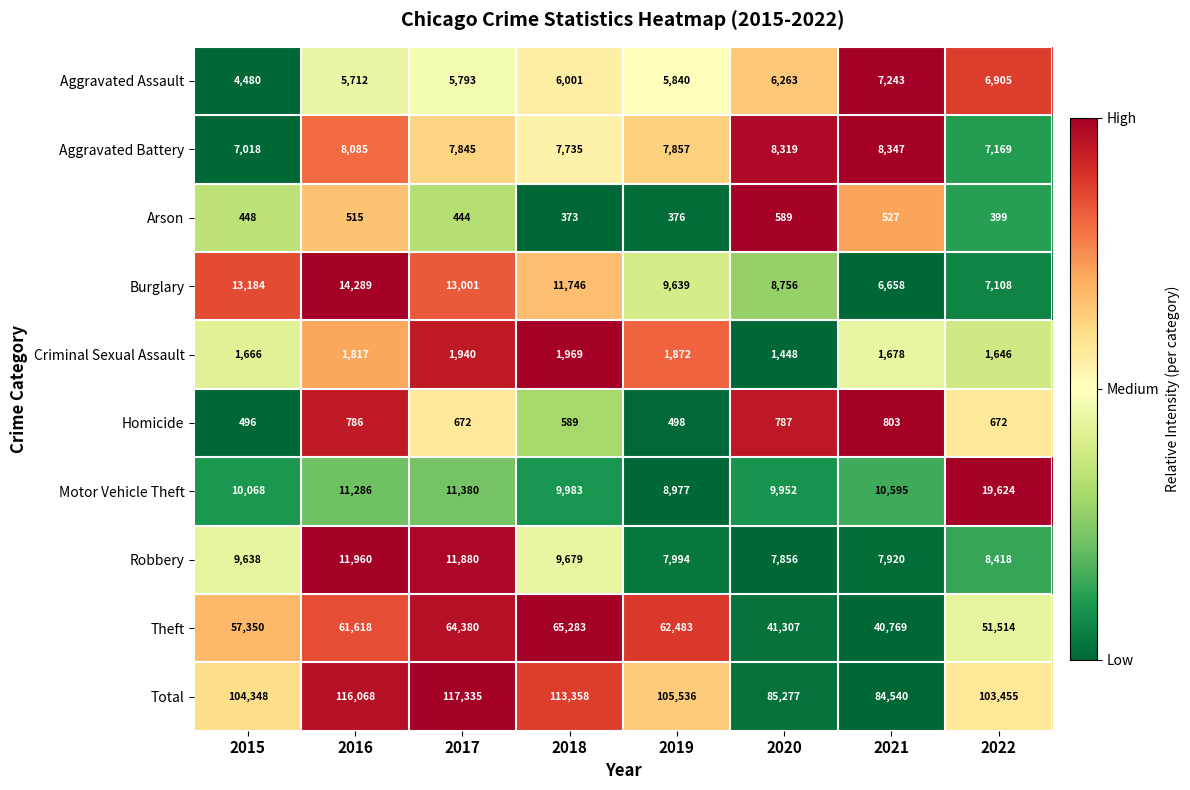

What is the average value of the Arson series?

459